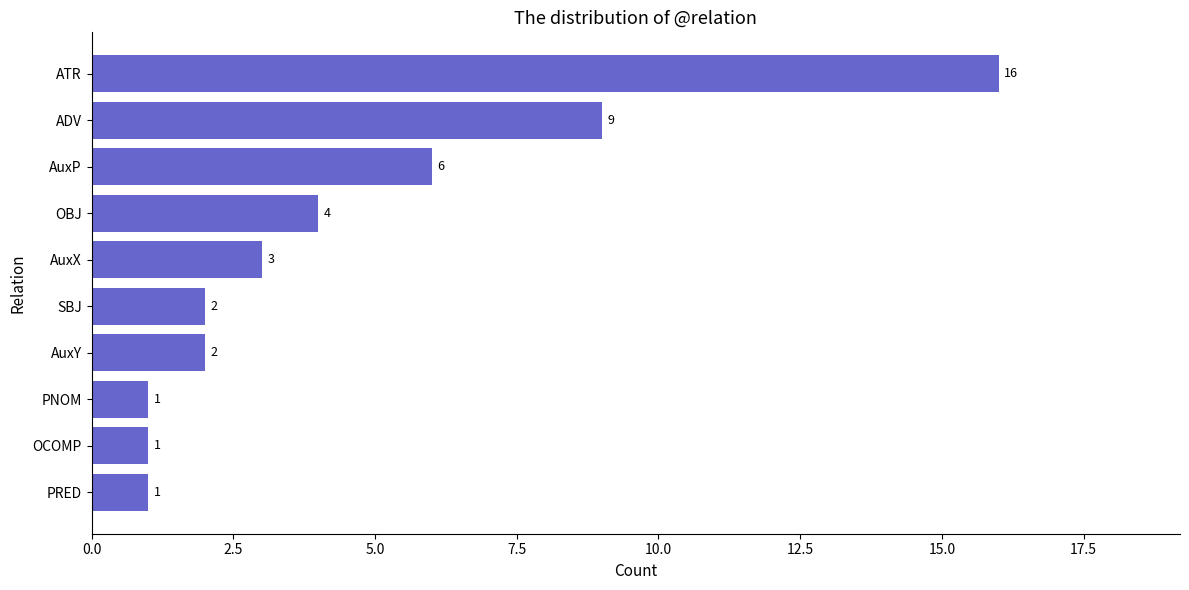

What value does the data have at OBJ, to the nearest 5?

5